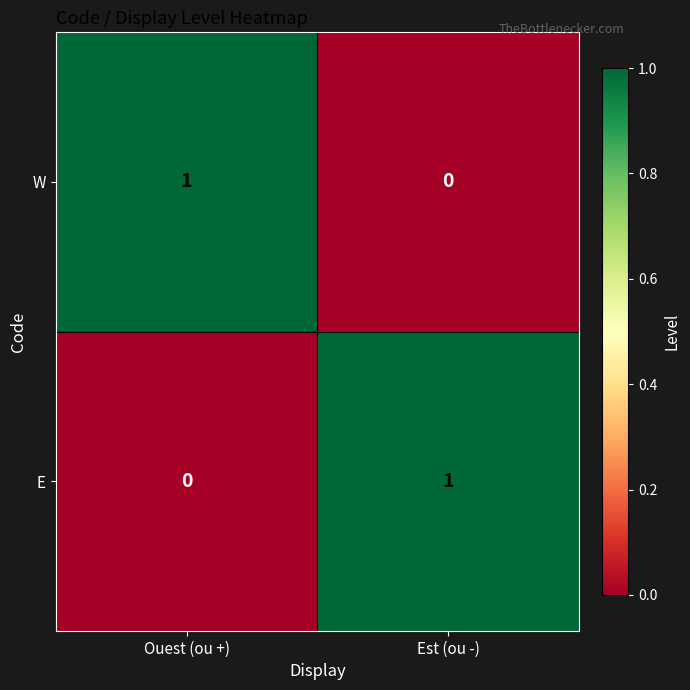

How many distinct data groups are displayed?

2